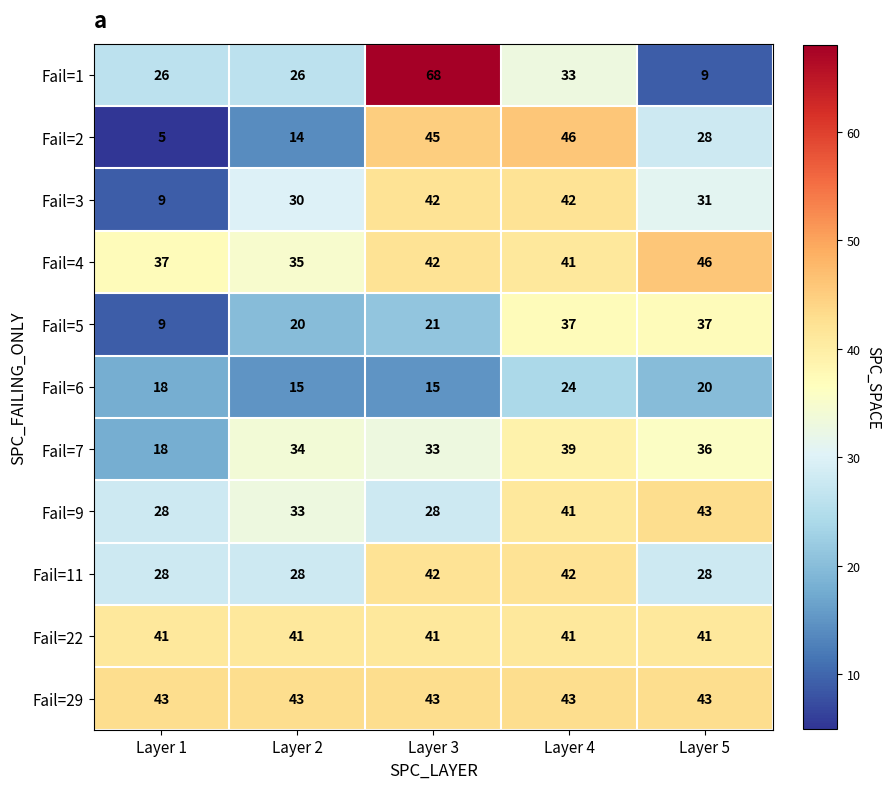

Which label corresponds to the smallest value in the chart?

Layer 1